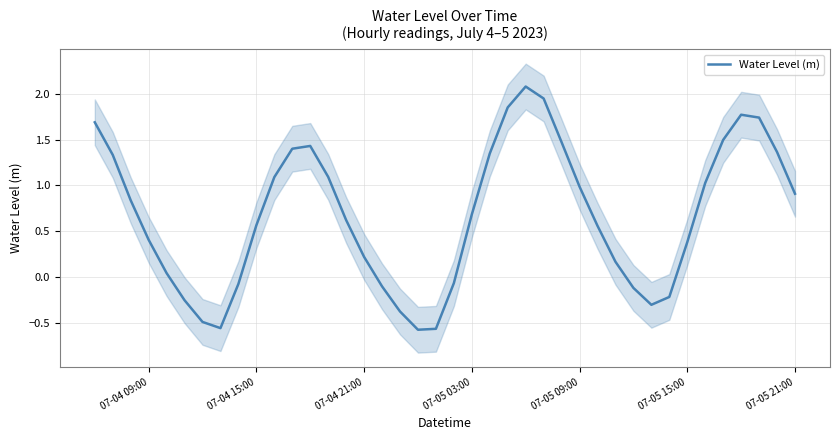

The Water Level (m) series shows 0.5 at 07-05 15:00. True or false?

False